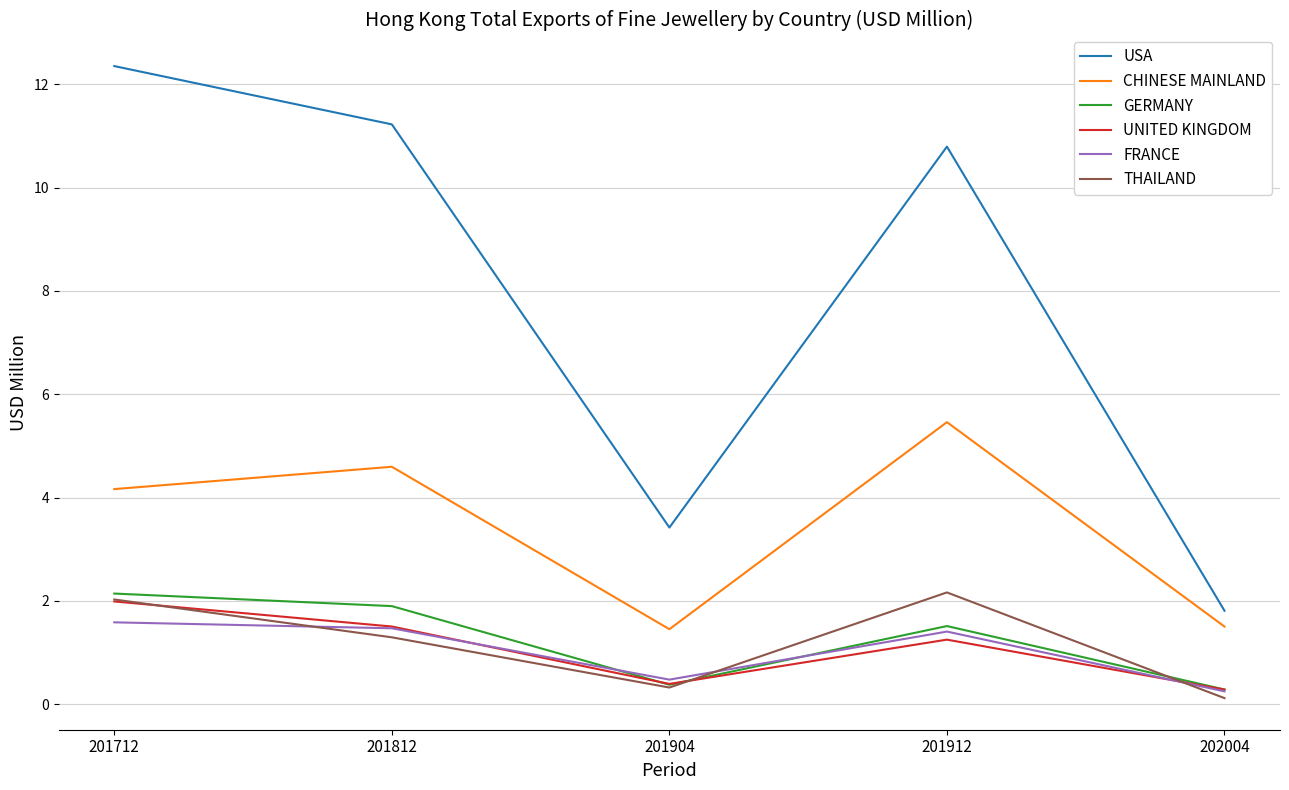

What is the sum of the USA values at 201904 and 202004?

5.2